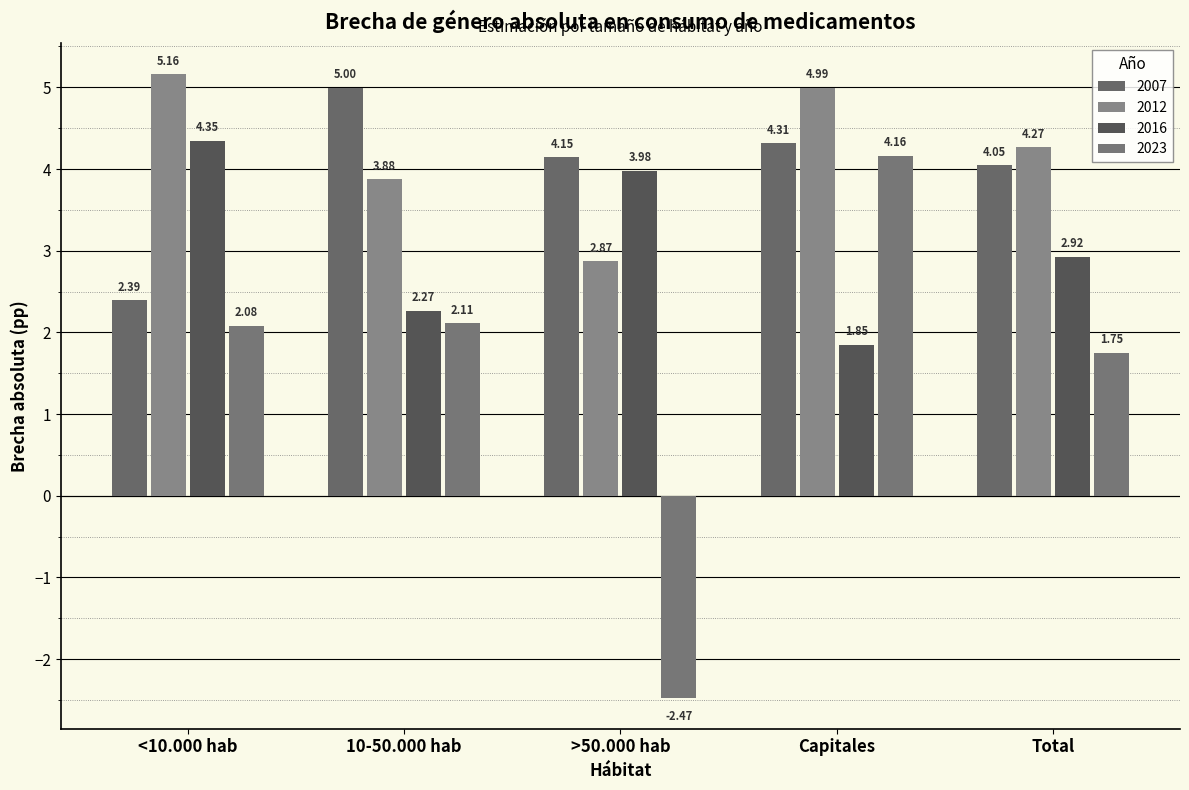

How many bars are there in total?

20